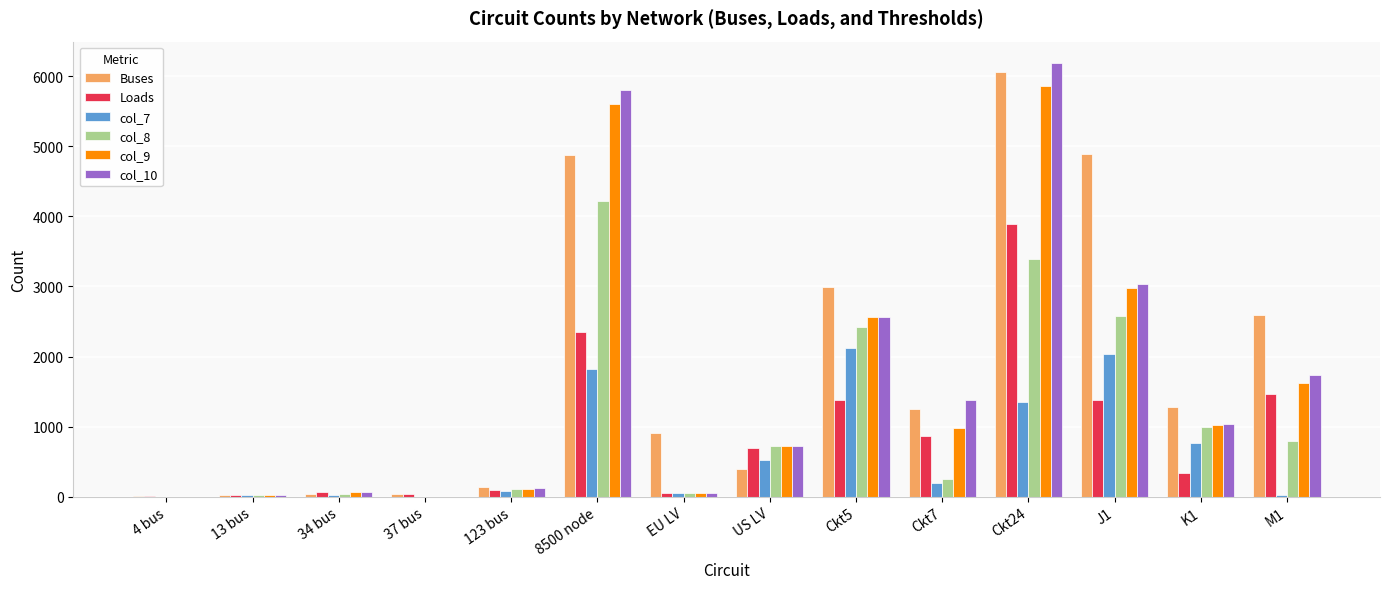

At which category is the sum across all series the highest?

Ckt24